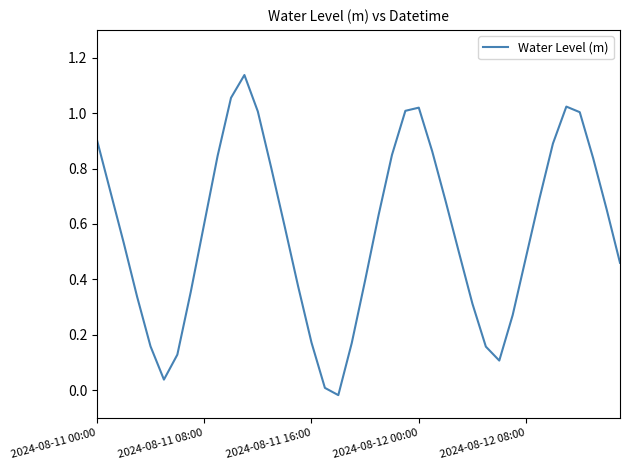

What is the difference between the maximum and minimum values?

1.2